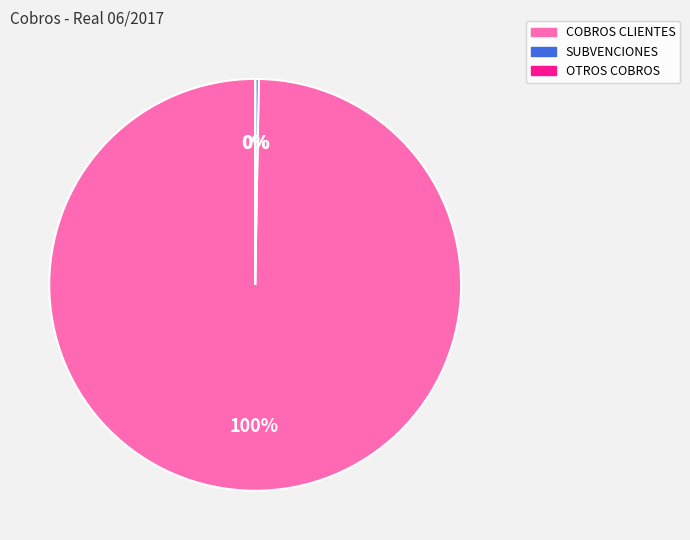

Is it true that COBROS CLIENTES is 100% of the pie?

True